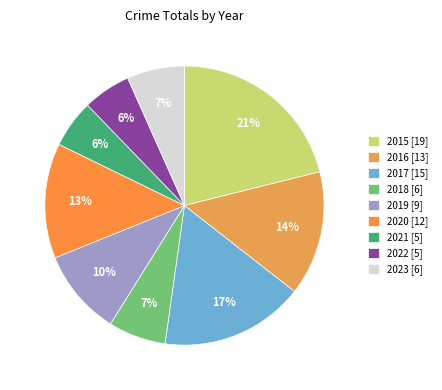

Rank the categories by value from lowest to highest.

2021, 2022, 2018, 2023, 2019, 2020, 2016, 2017, 2015